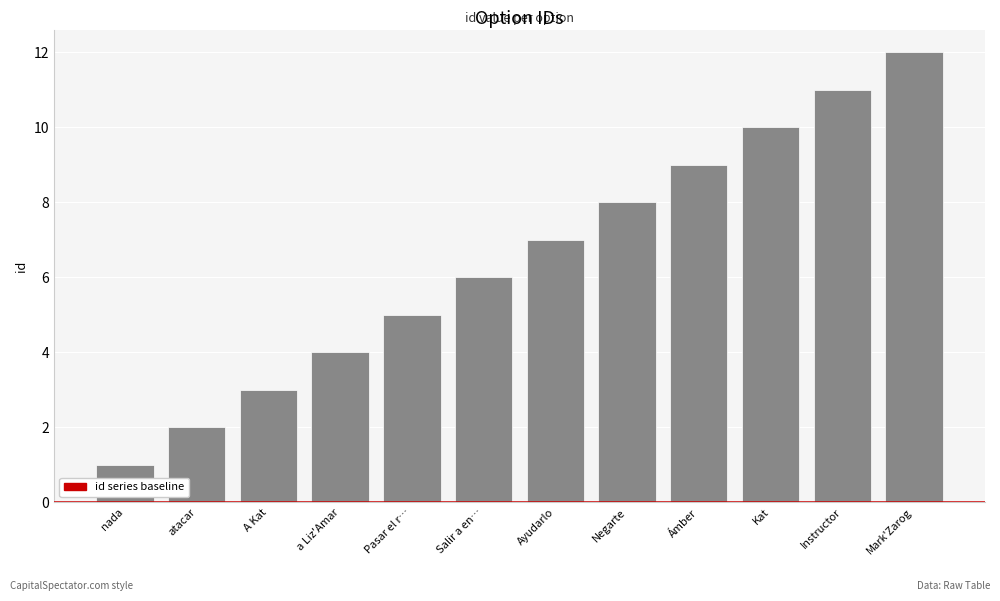

Which has a higher value, a Liz'Amar or atacar?

a Liz'Amar